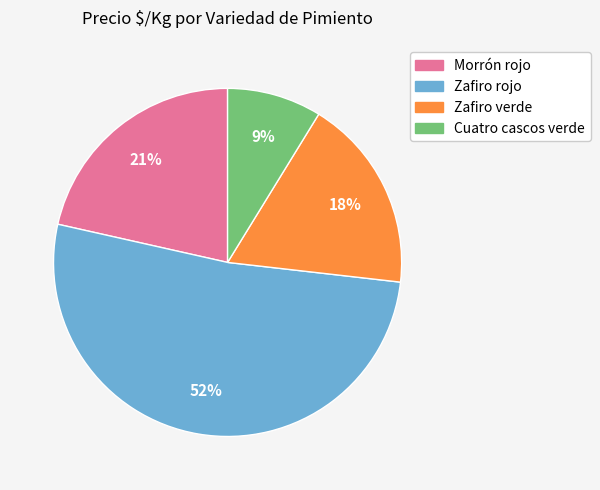

Which category has the smallest portion of the pie?

Cuatro cascos verde